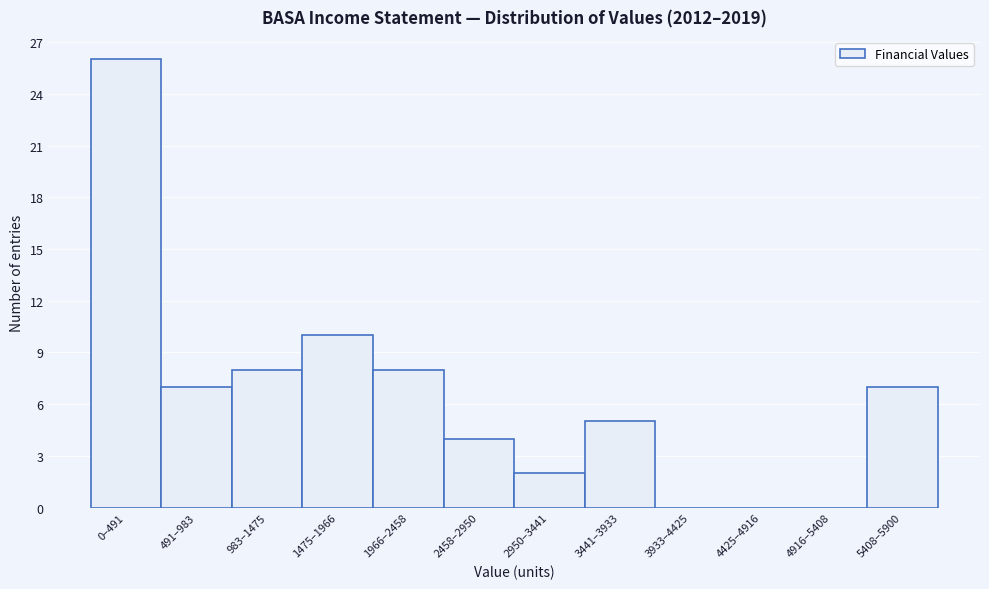

Reading right to left, transcribe all the data shown in this chart.

5408–5900=7	4916–5408=0	4425–4916=0	3933–4425=0	3441–3933=5	2950–3441=2	2458–2950=4	1966–2458=8	1475–1966=10	983–1475=8	491–983=7	0–491=26